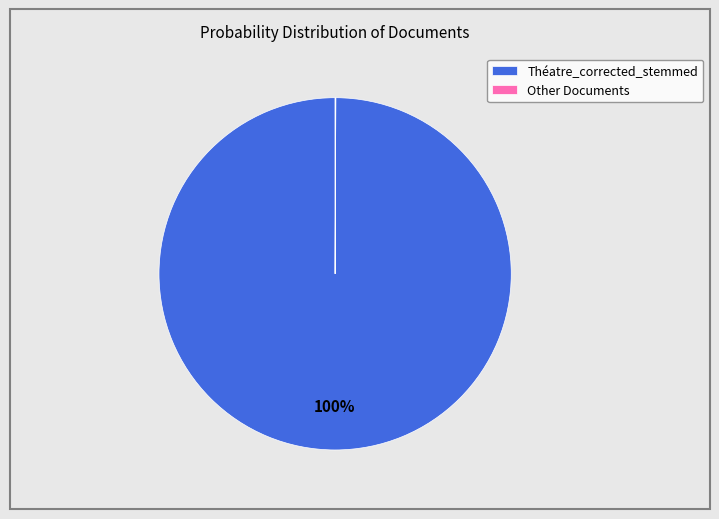

What is the majority slice?

Théatre_corrected_stemmed